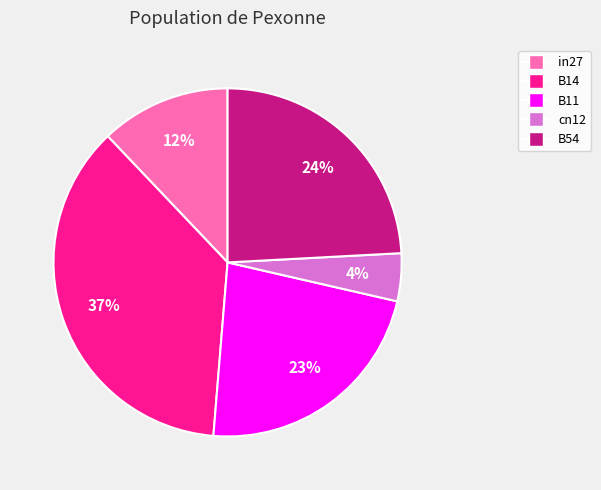

Is it true that in27 is 1% of the pie?

False